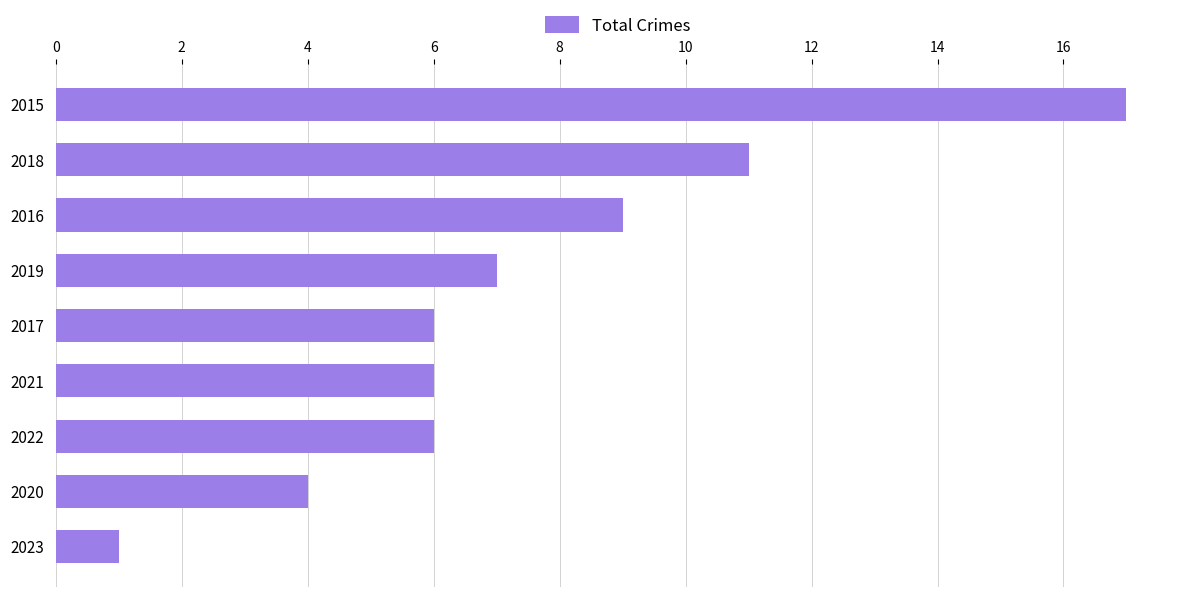

The chart shows a value of 9 at 2016. True or false?

True